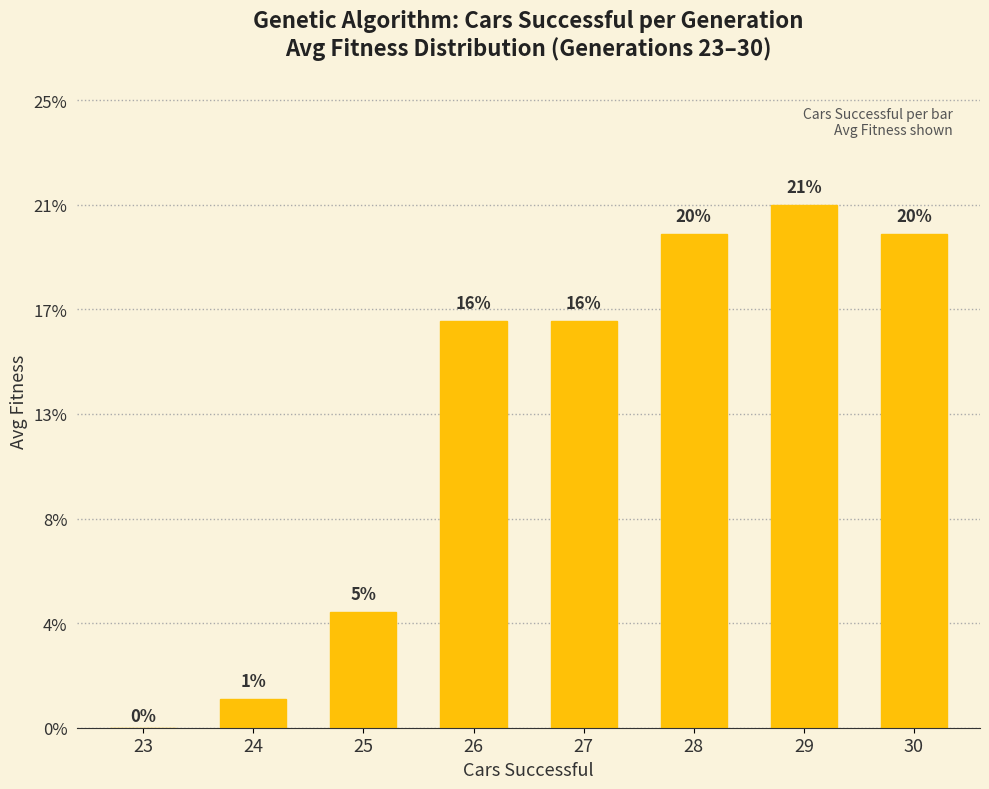

Are the bars horizontal?

No